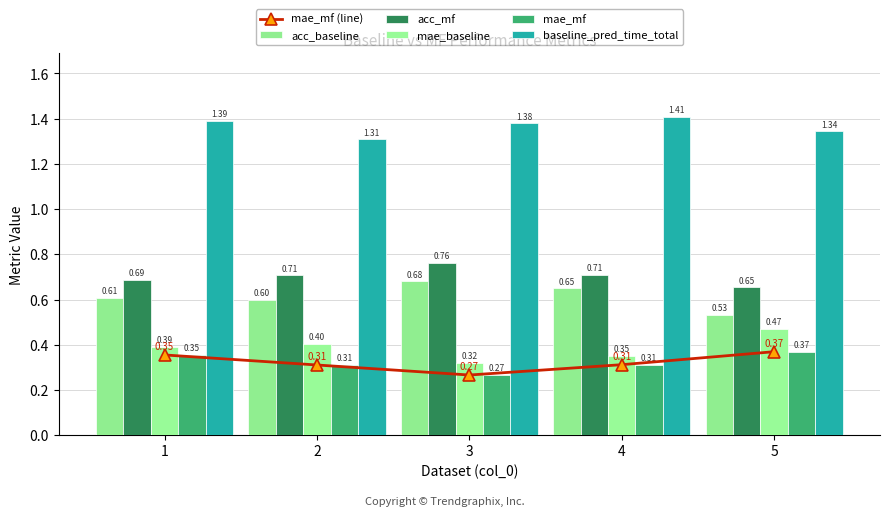

Is it true that acc_mf equals 0.7 at 5?

True